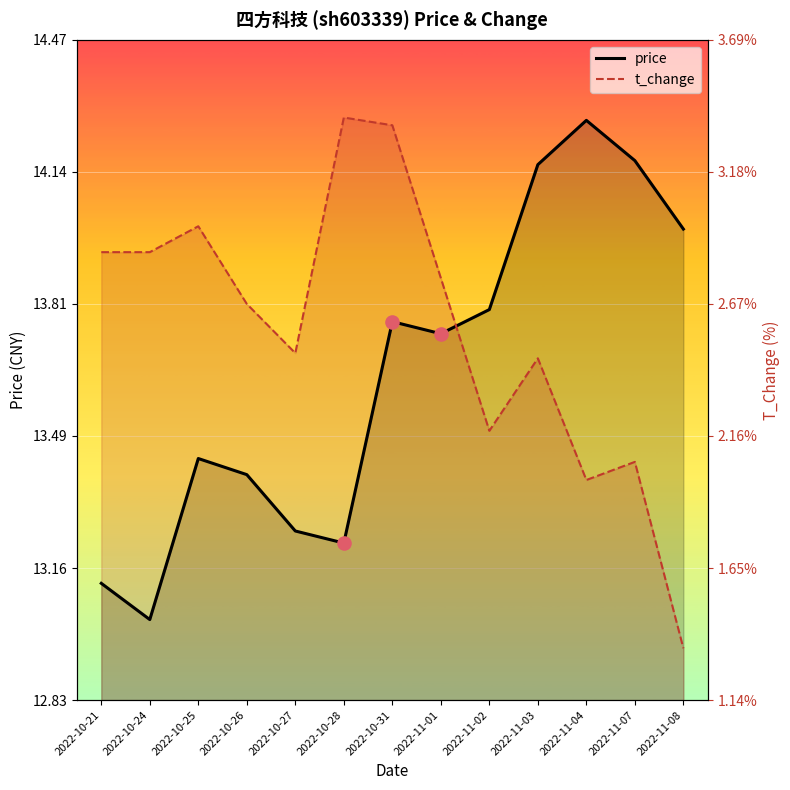

Which series reaches the maximum Y coordinate?

t_change